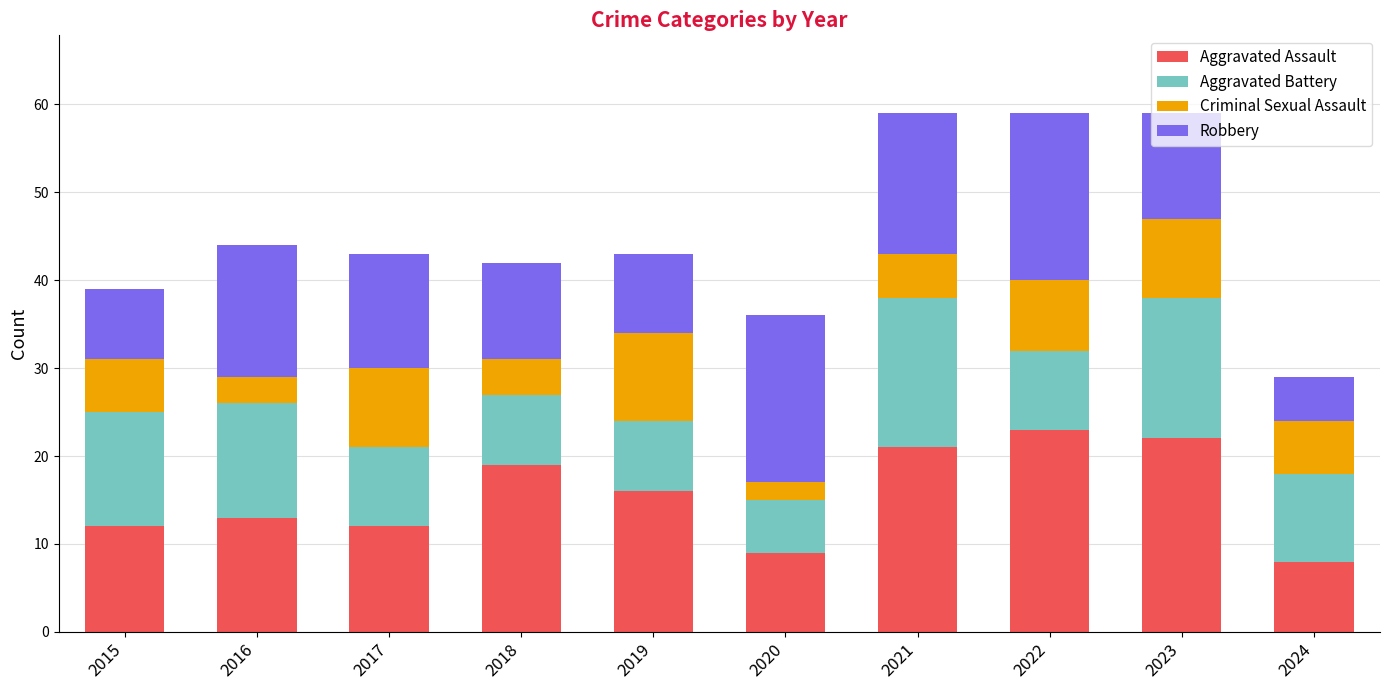

What is the total value across all series at 2024?

29